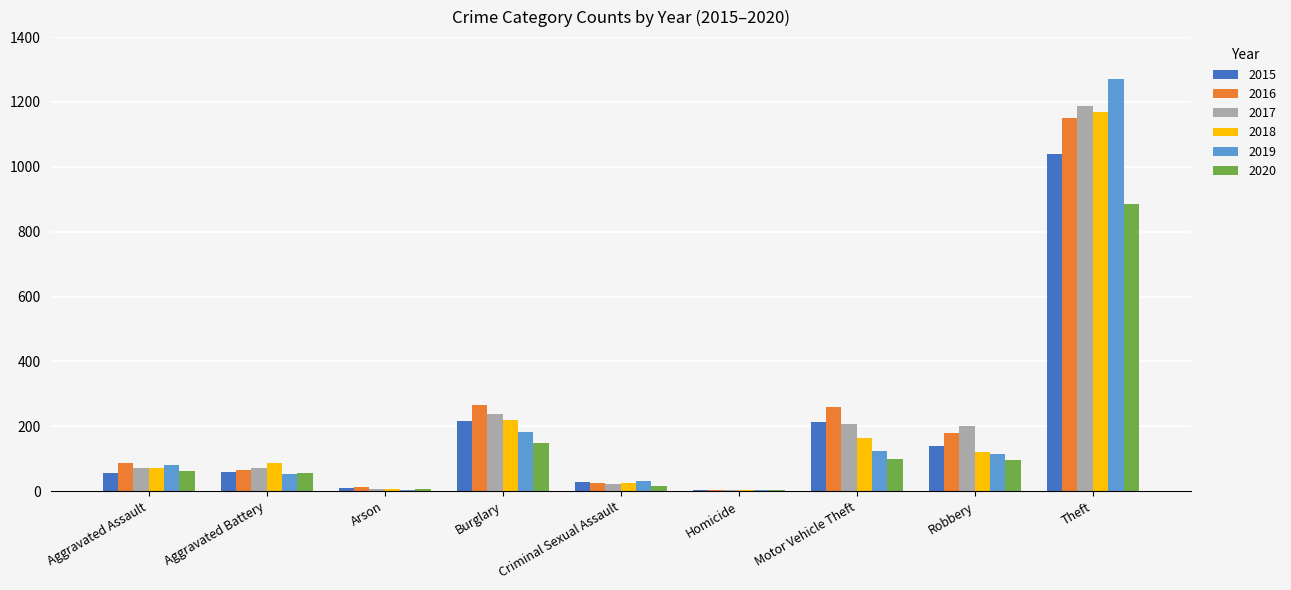

What is the sum of all 2015 values?

1768